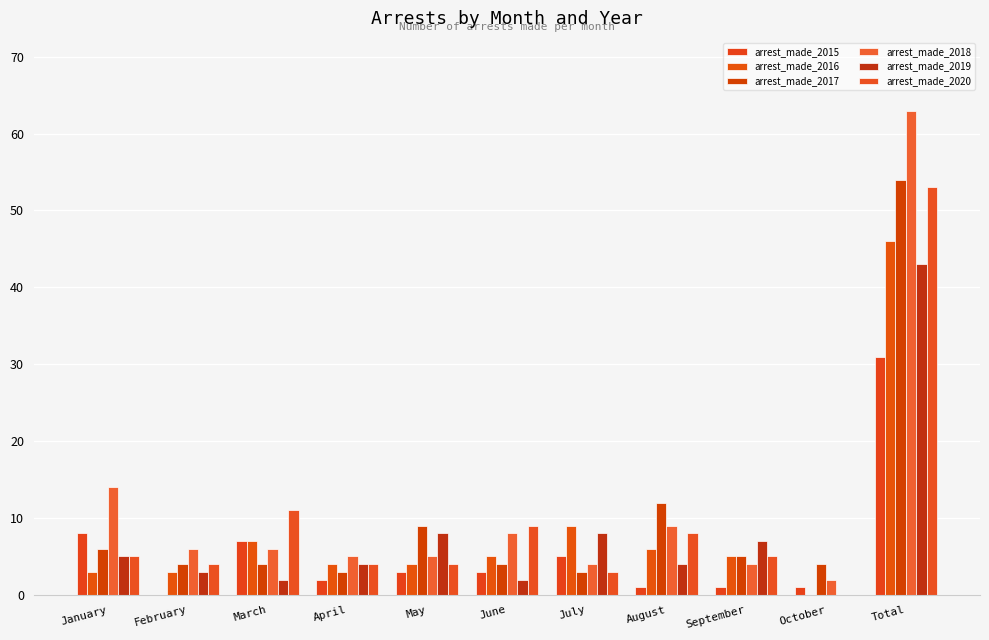

Is the value of arrest_made_2015 at July greater than the value of arrest_made_2017 at August?

No